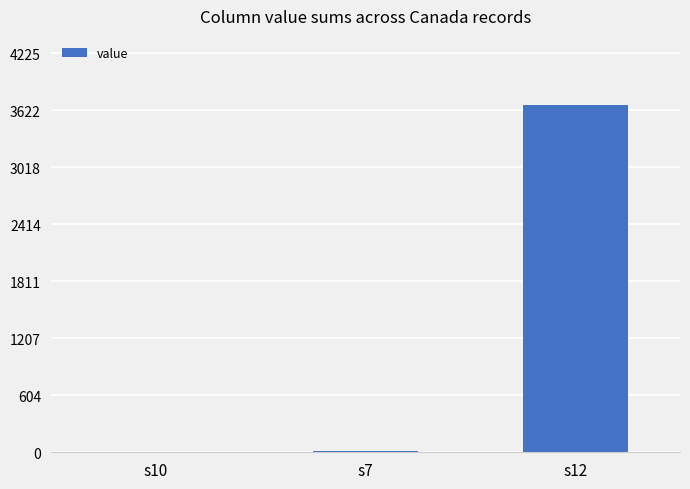

What is the change in value from s10 to s7?

+10